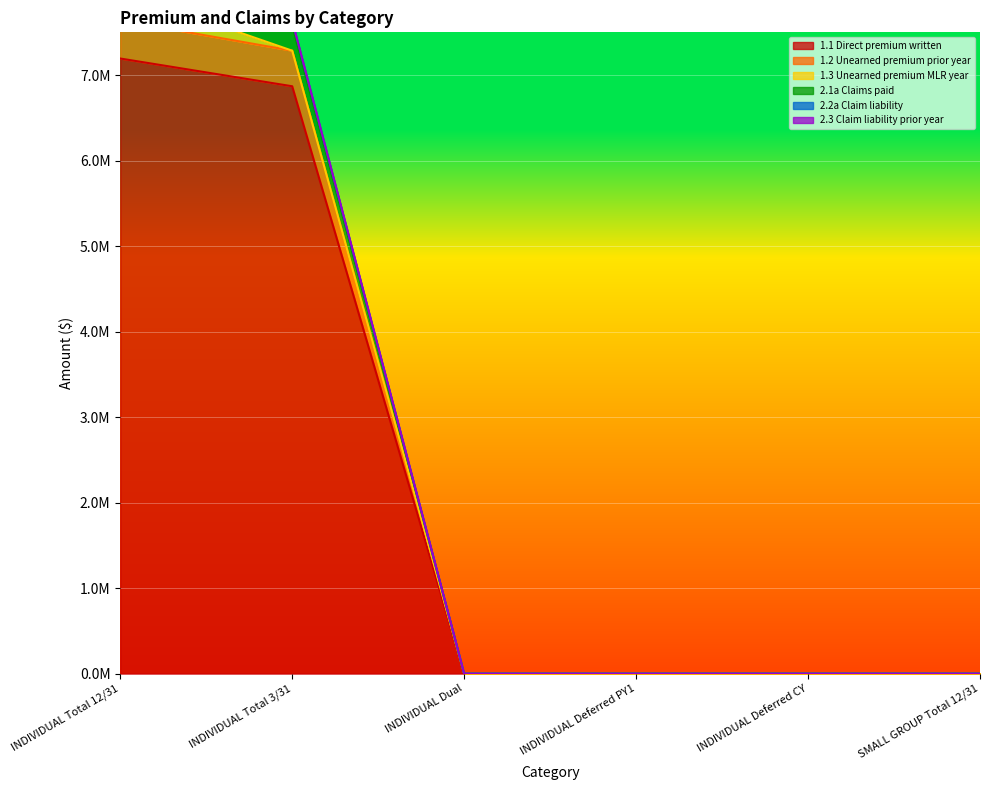

What is the difference between the maximum and minimum values in the 1.1 Direct premium written series?

7193777.3